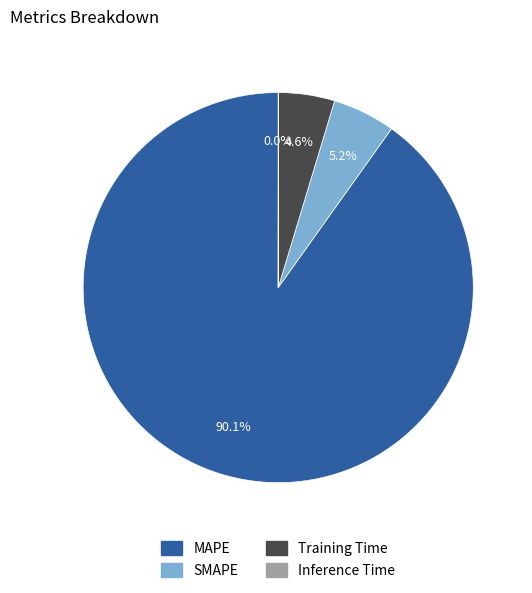

Is it true that MAPE is 90% of the pie?

True